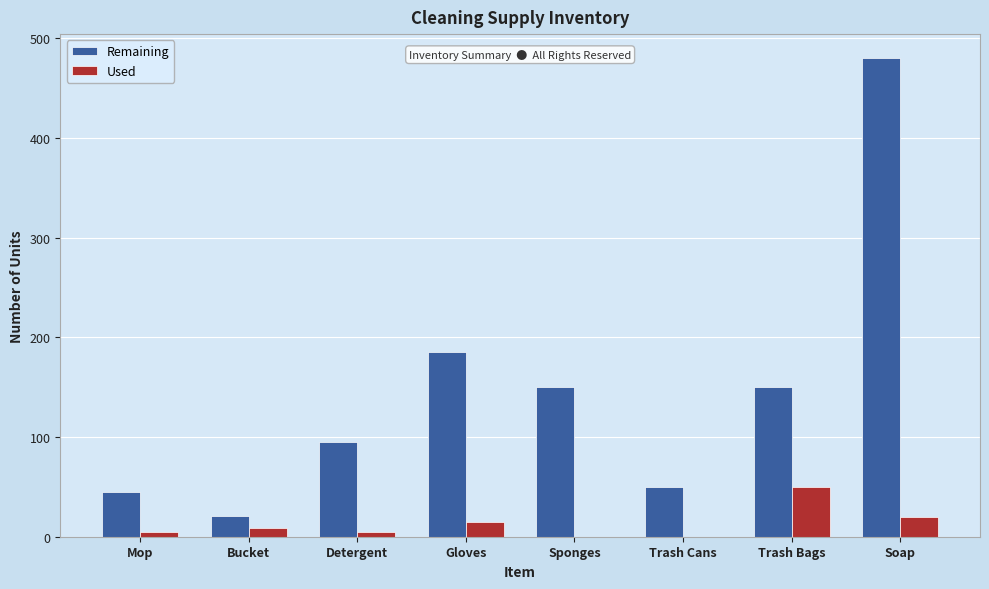

What is the sum of all Remaining values?

1176